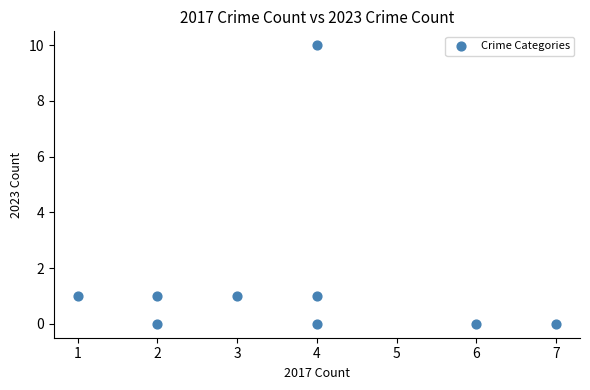

What is the average X value?

4